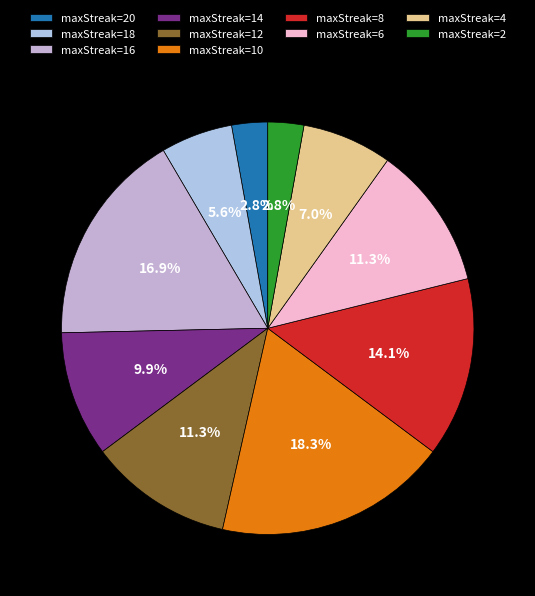

Is it true that maxStreak=12 is 11% of the pie?

True